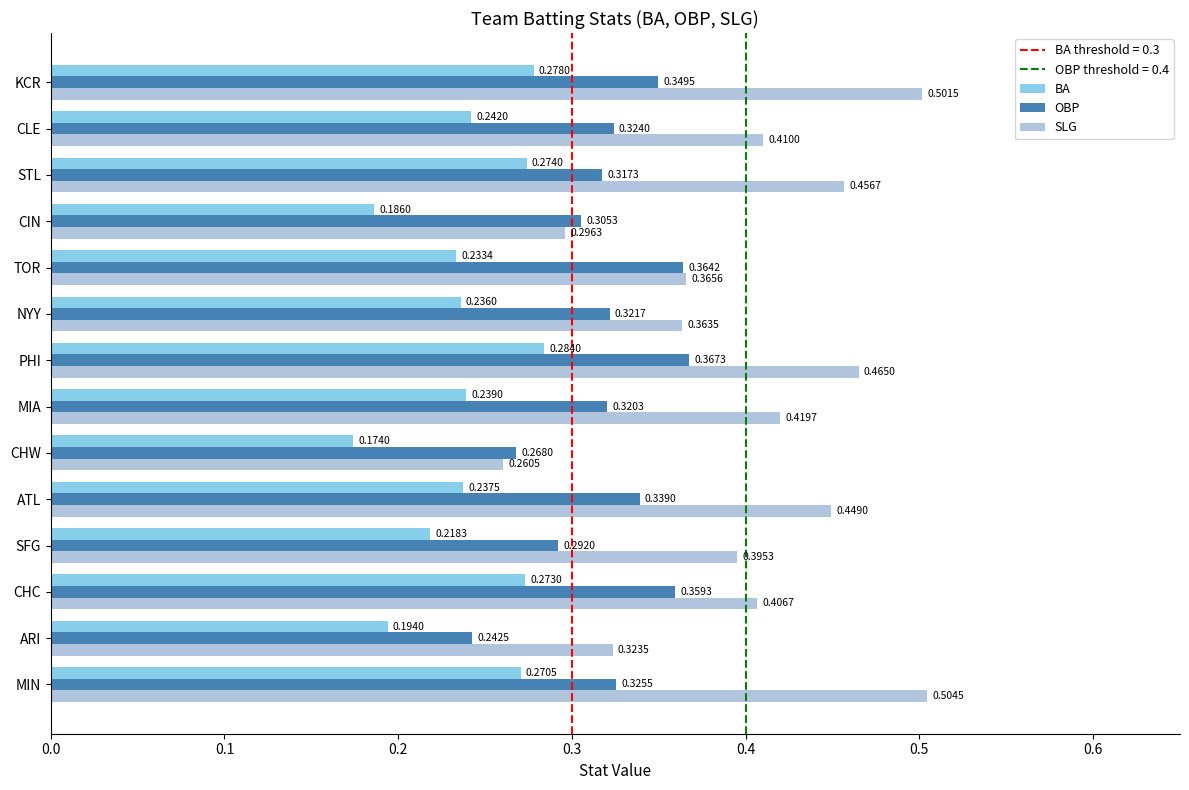

At how many categories does at least one series exceed 0?

14